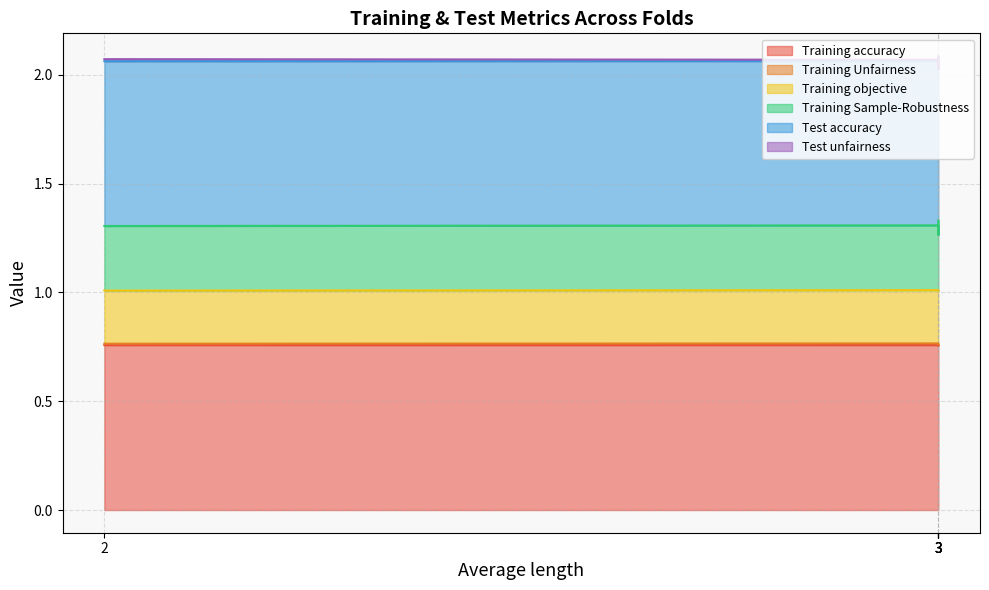

What are all the series names shown in the legend?

Training accuracy, Training Unfairness, Training objective, Training Sample-Robustness, Test accuracy, Test unfairness